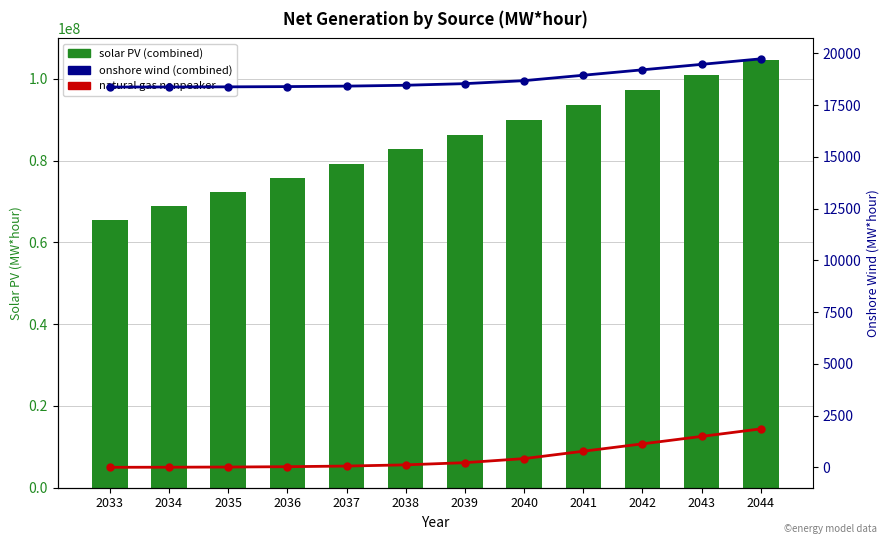

At which label does onshore wind (combined) first exceed 18541?

2040